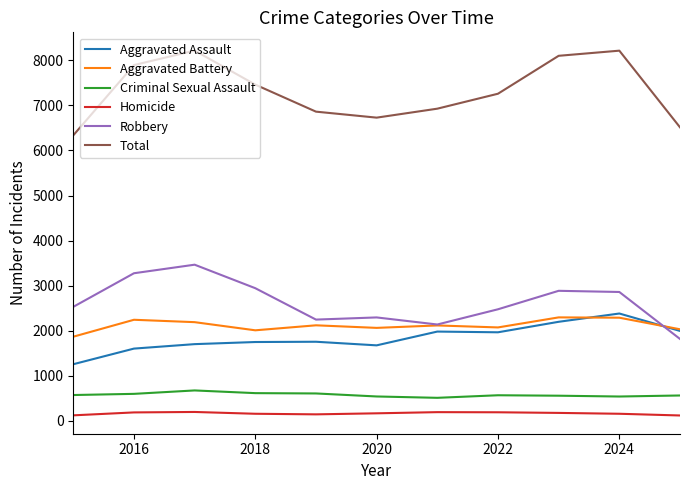

True or false: Aggravated Assault and Criminal Sexual Assault intersect in this chart.

False